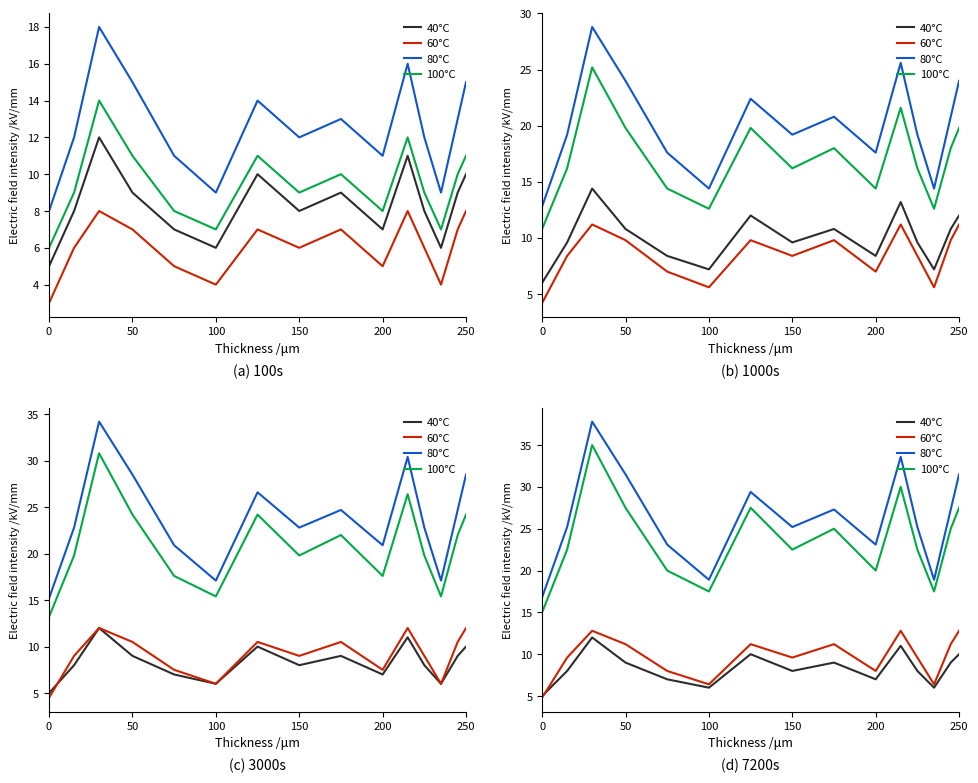

True or false: 100°C and 40°C cross at least once.

False